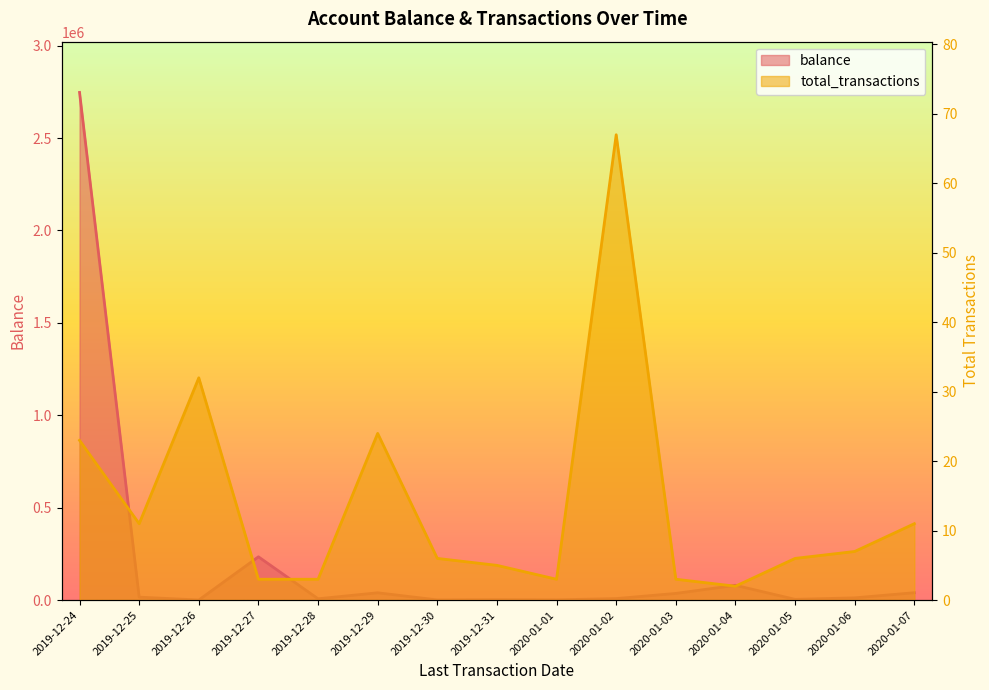

What value does the total_transactions series have at 2020-01-05, to the nearest 10?

10